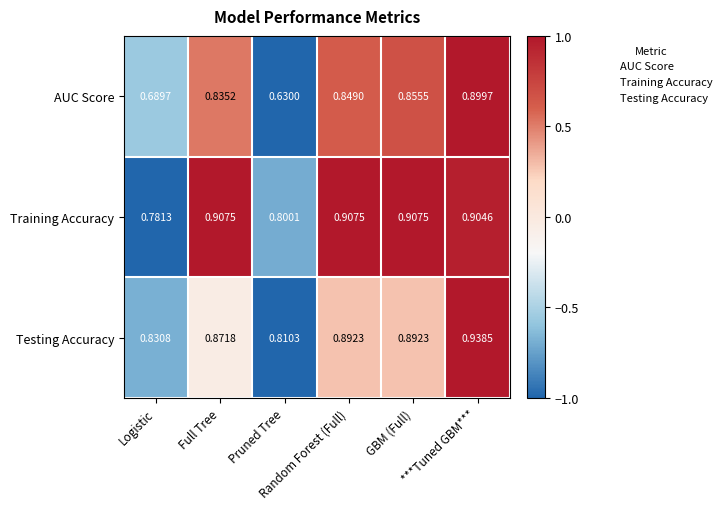

Count the number of categories in the chart.

6